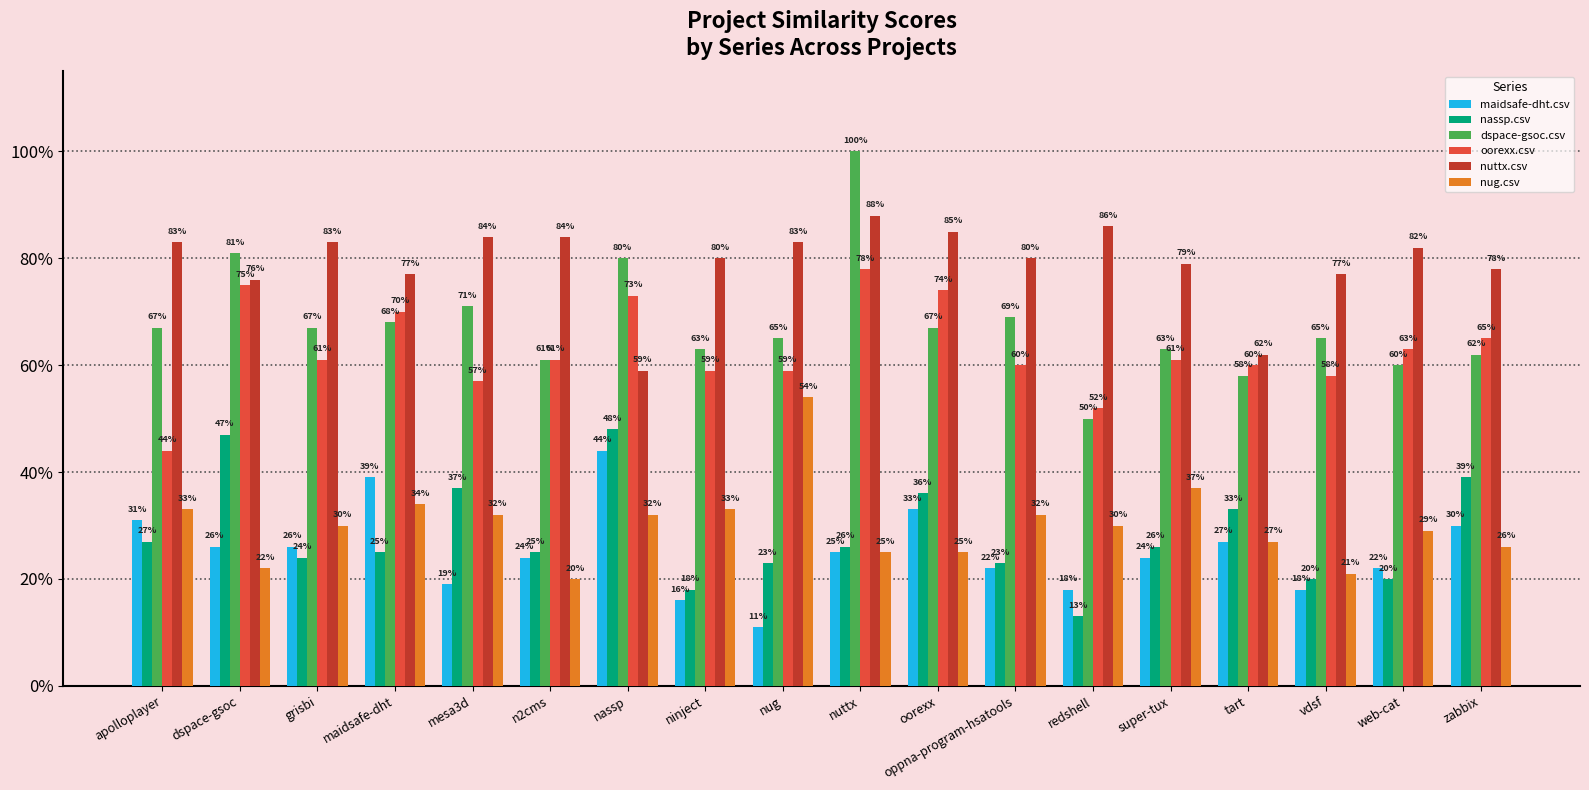

What are all the series names shown in the legend?

maidsafe-dht.csv, nassp.csv, dspace-gsoc.csv, oorexx.csv, nuttx.csv, nug.csv